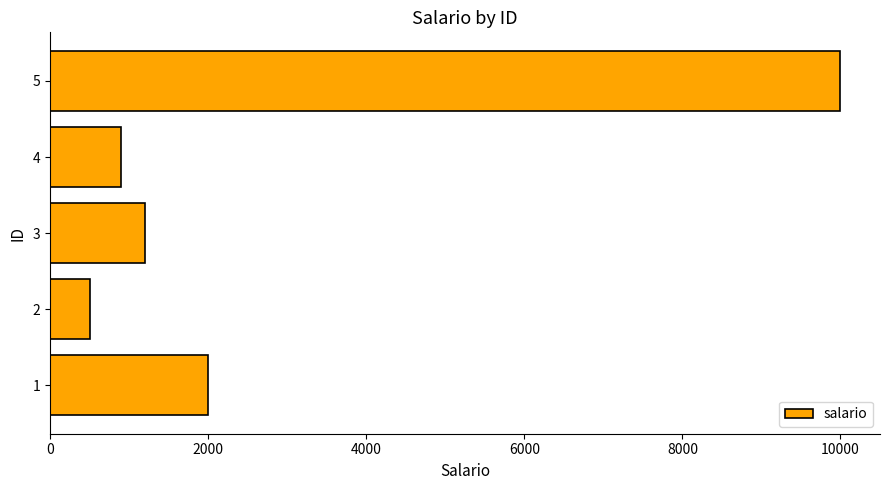

Is it true that the value at 1 is 2000?

True